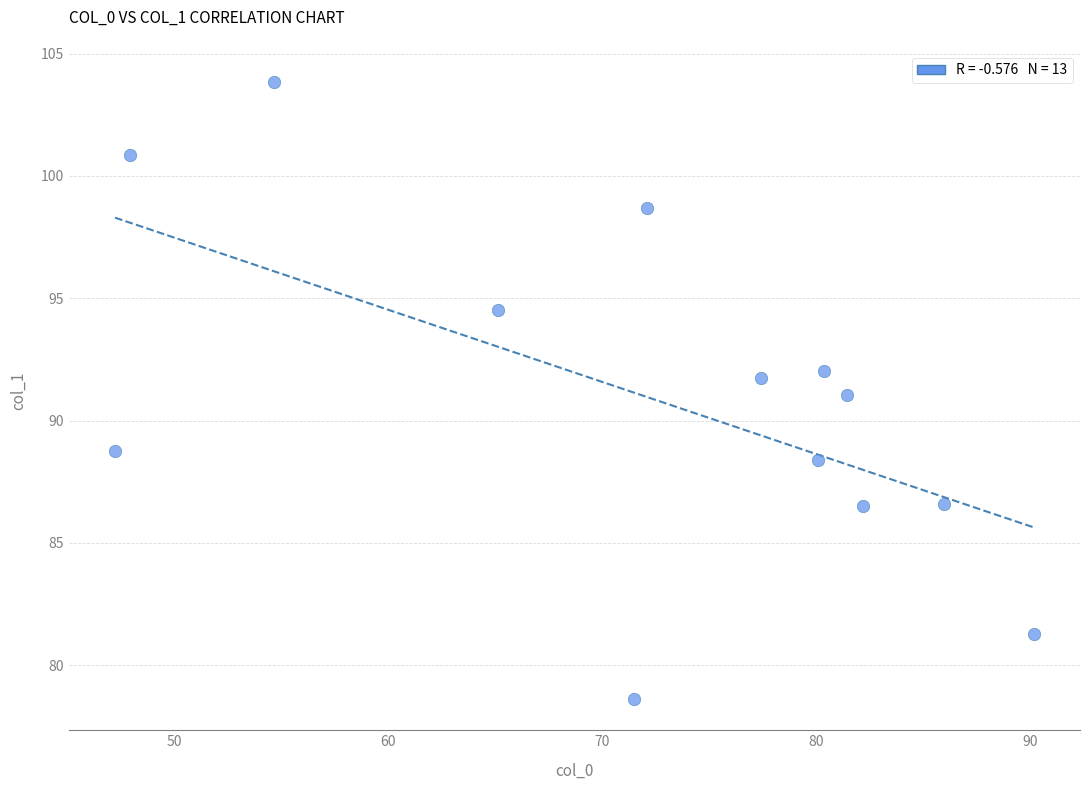

What is the range of X values (max minus min)?

42.9